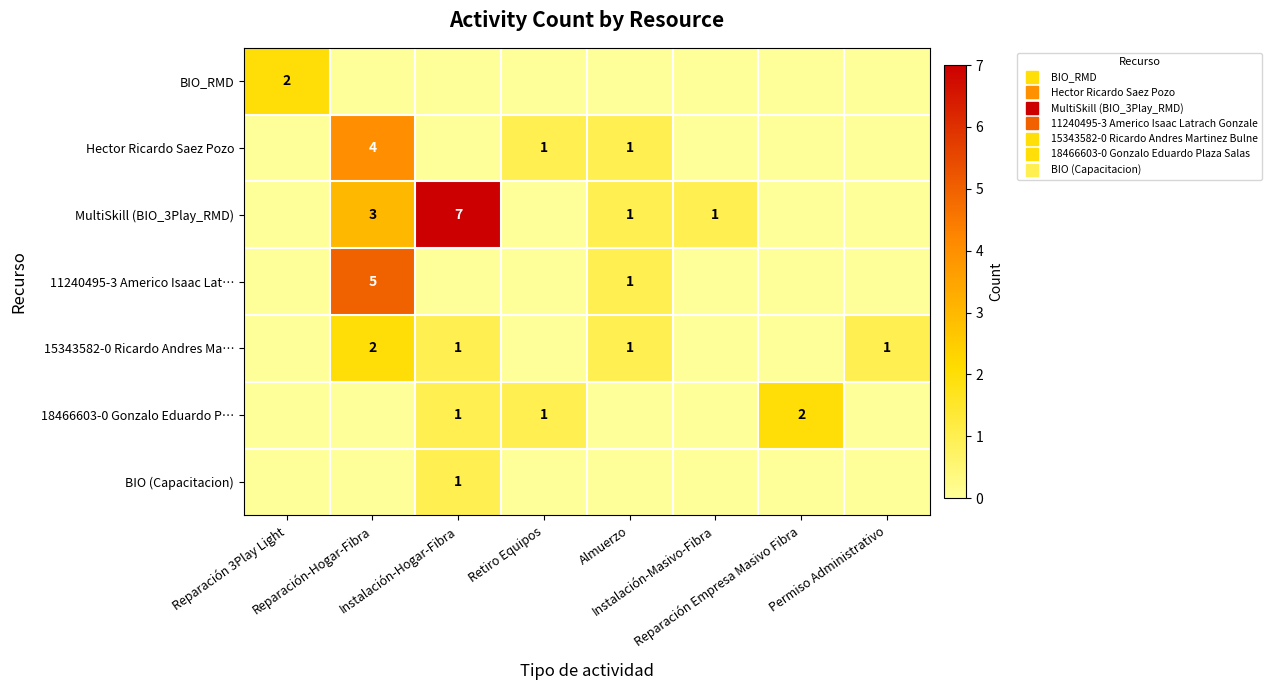

What is the difference between the maximum and second lowest values in the 11240495-3 Americo Isaac Lat… series?

5